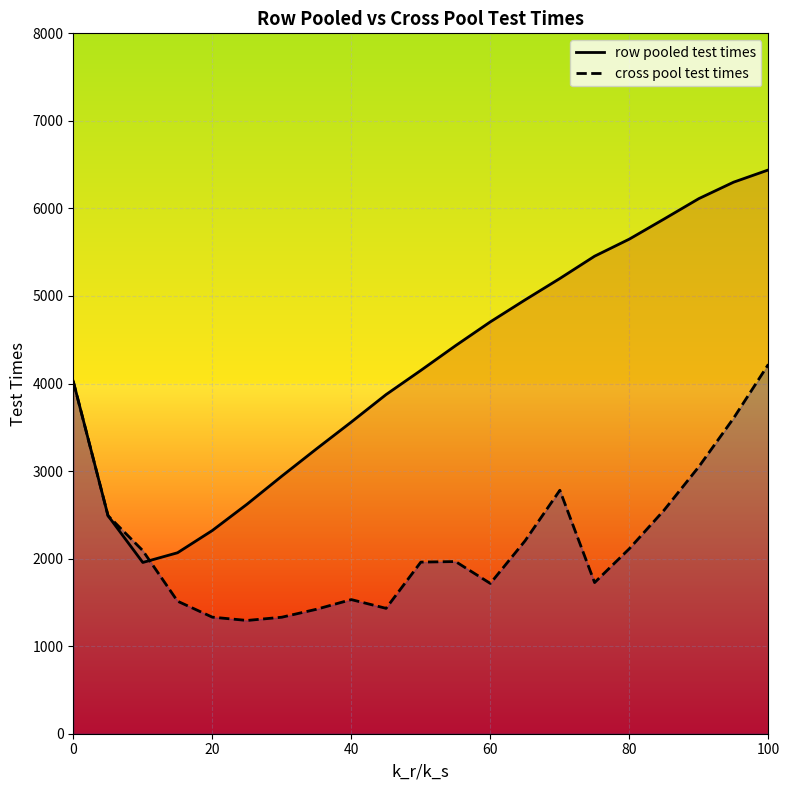

The row pooled test times series shows 2126.7 at 60. True or false?

False